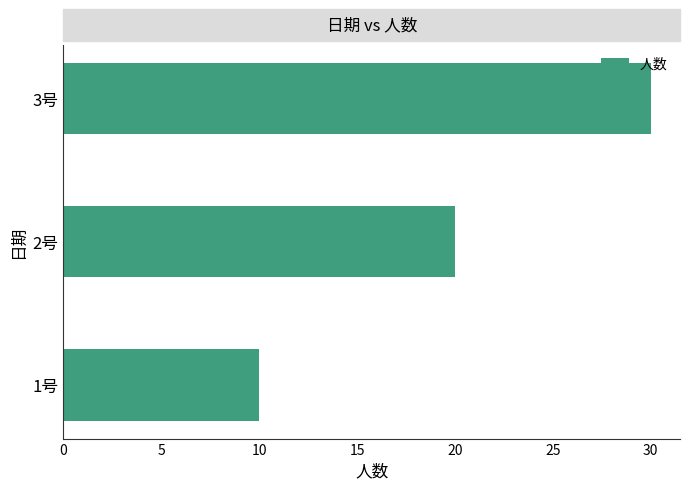

Count the number of data series in this chart.

1